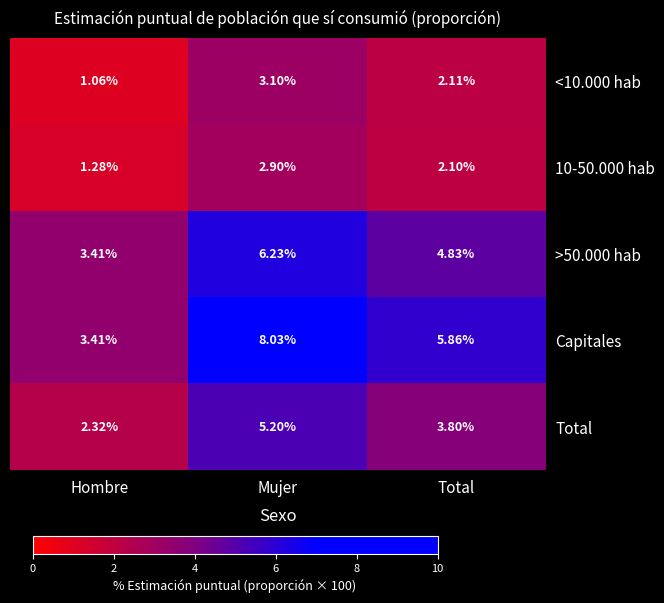

Which series has the largest total across all categories?

Capitales